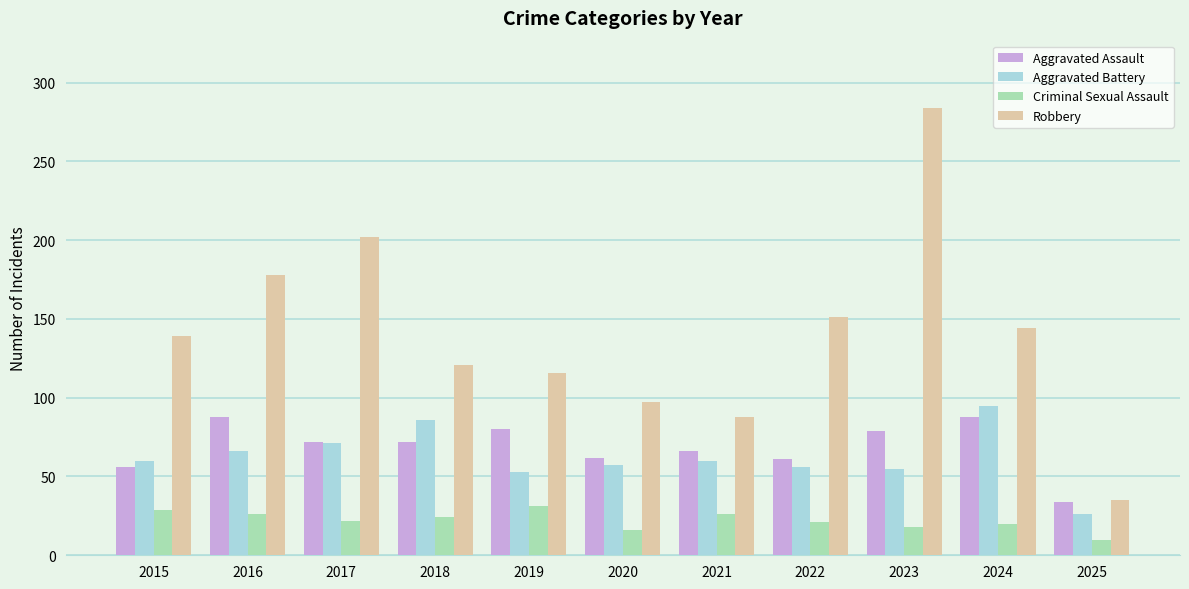

Are the bars grouped side by side (vs. stacked)?

Yes